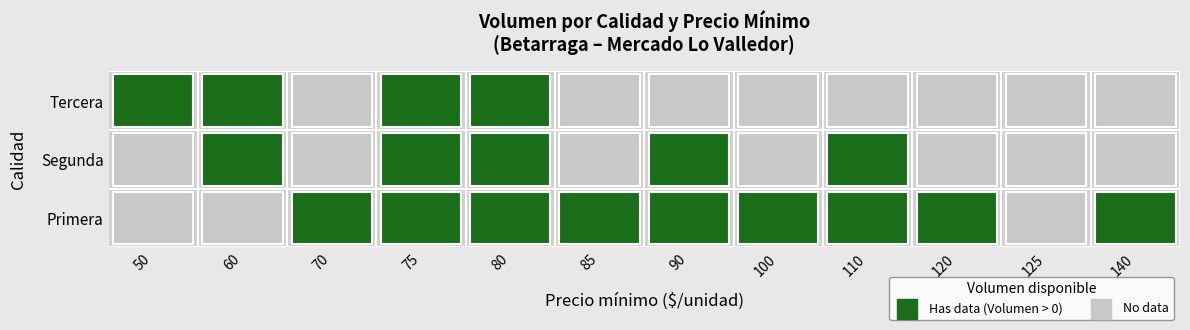

What is the difference between the highest and lowest values at 90?

243000